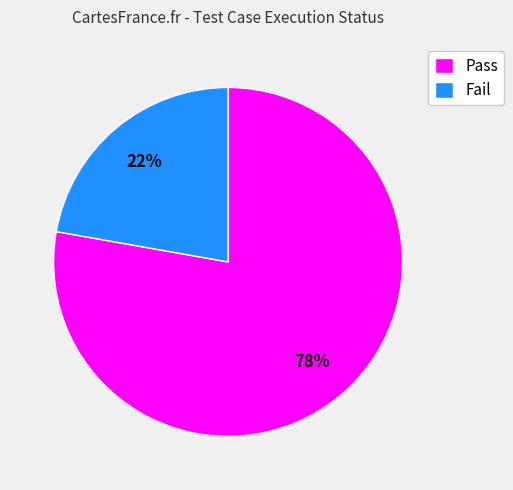

Rank the categories by value from highest to lowest.

Pass, Fail